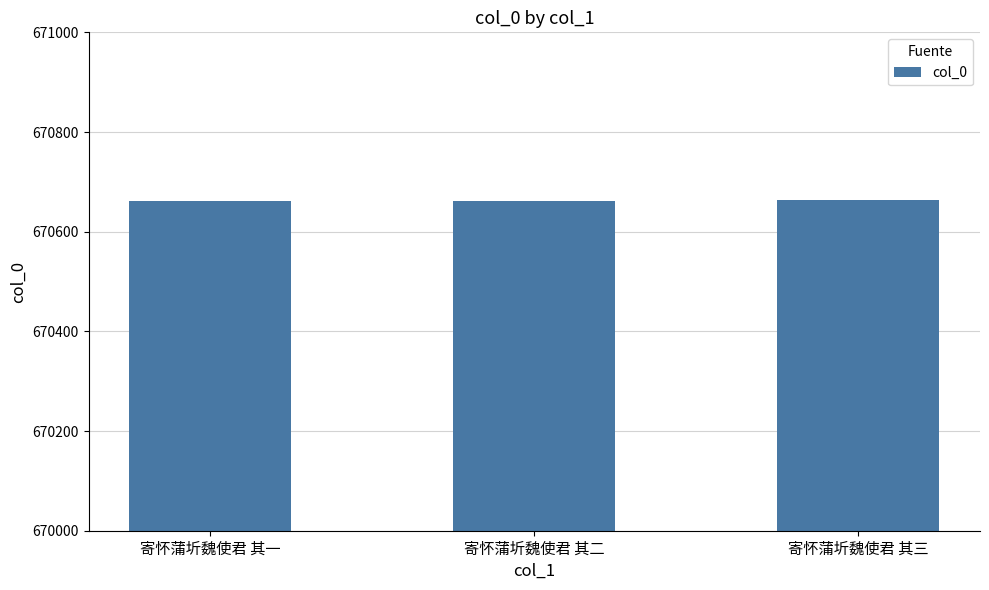

What is the label of the 2nd bar from the left?

寄怀蒲圻魏使君 其二